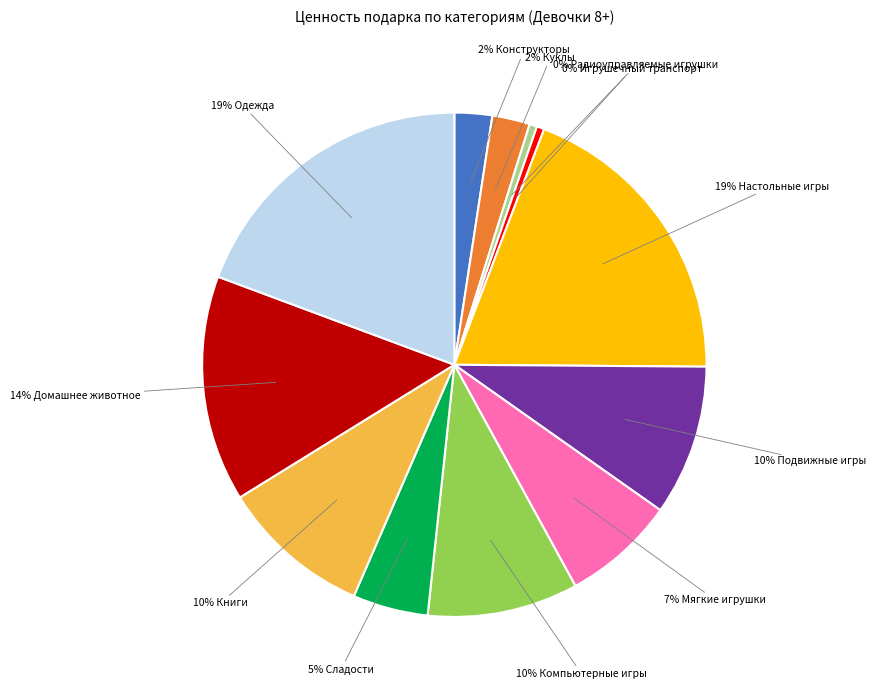

To the nearest percent, what is the difference between the largest and smallest slice percentages?

19%